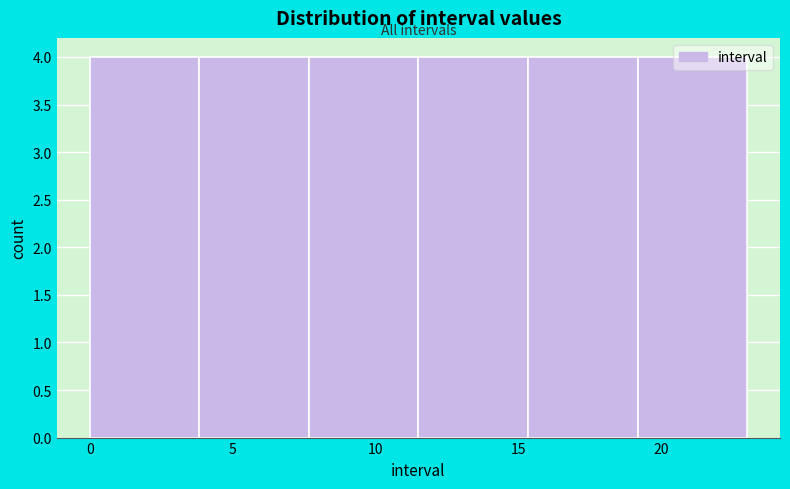

How tall is the bar that spans 0.0 to 4.0 on the x-axis? Neither the bar edges nor the heights are printed on the chart, so give them approximately, as read against the axes.

4